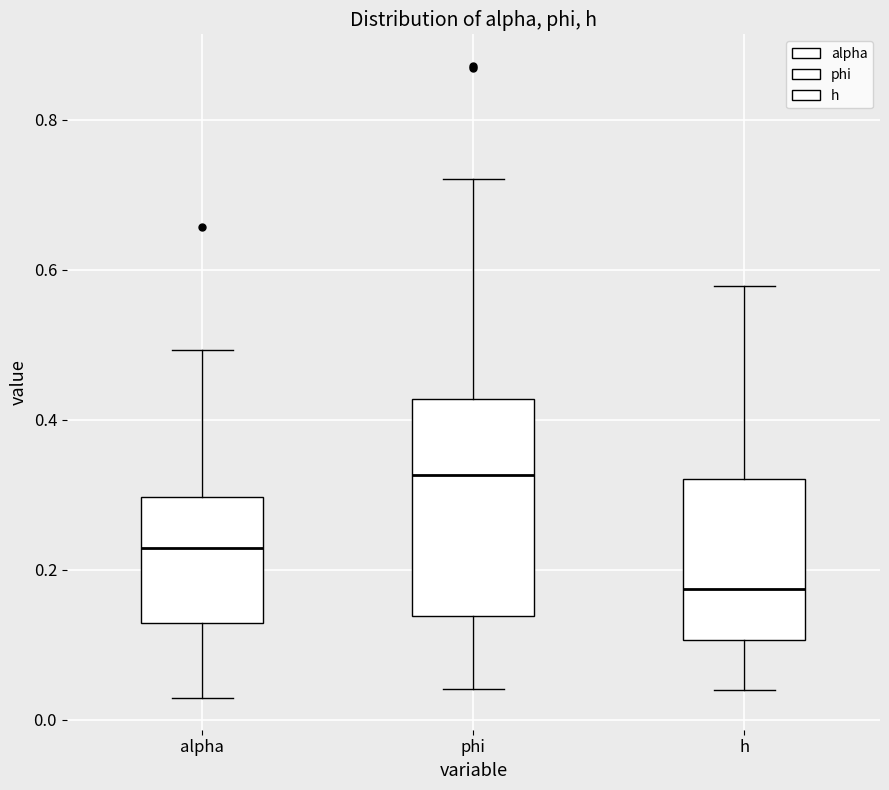

Which box is the tallest, from its lower edge to its upper edge?

phi